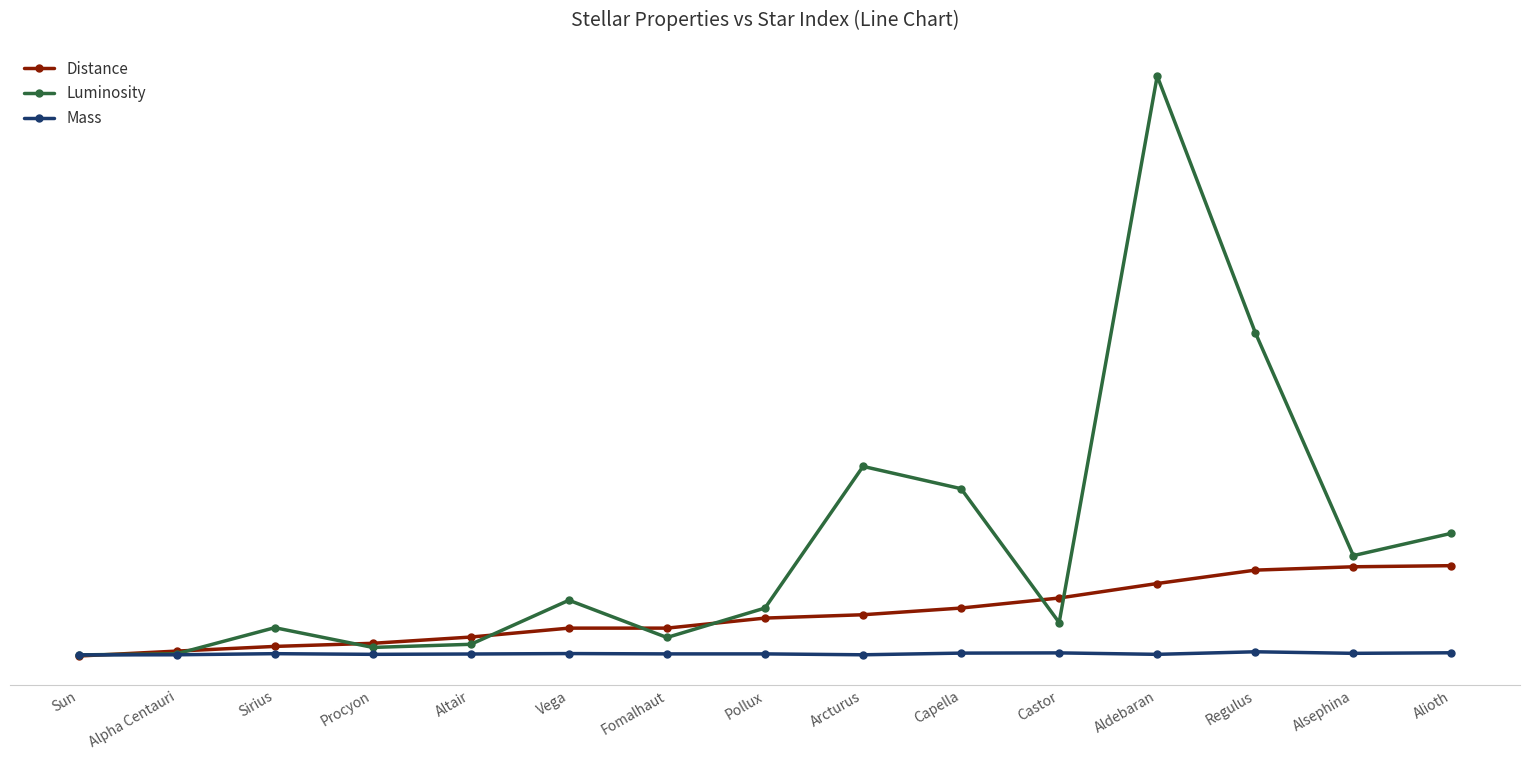

Is the value of Luminosity at Procyon greater than the value of Mass at Fomalhaut?

Yes